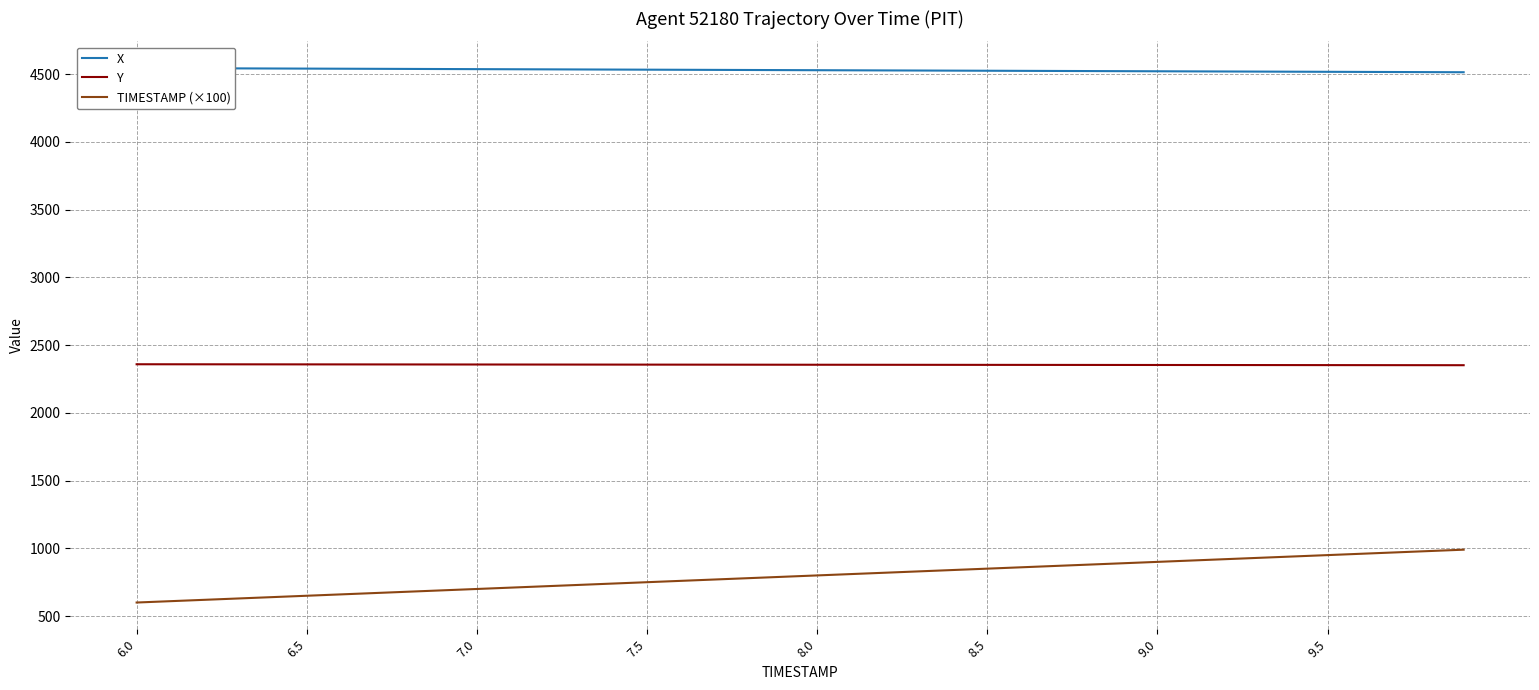

True or false: Y and TIMESTAMP (×100) cross at least once.

False